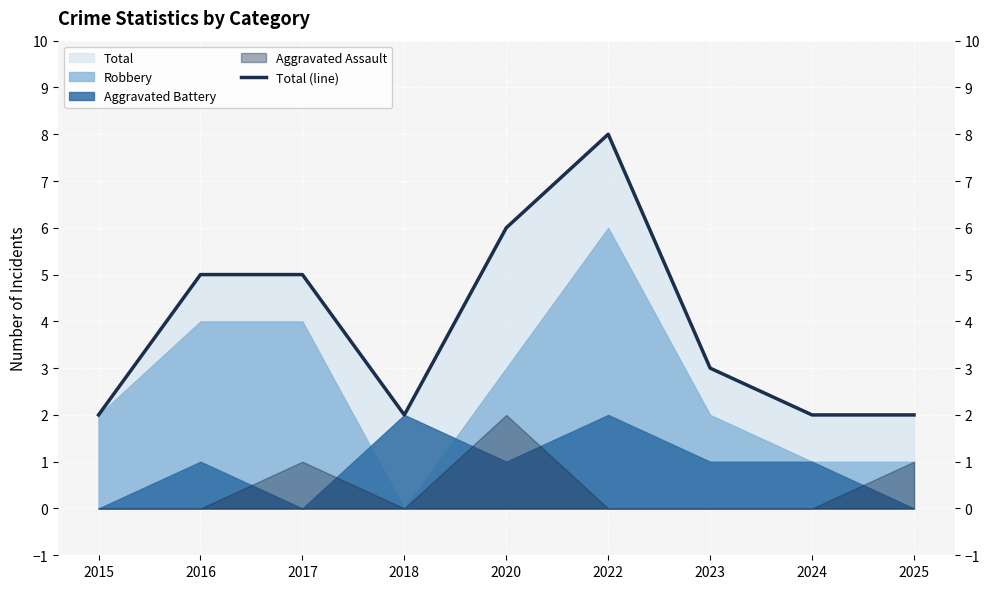

Reading left to right, list all the values displayed in this chart.

2	5	5	2	6	8	3	2	2